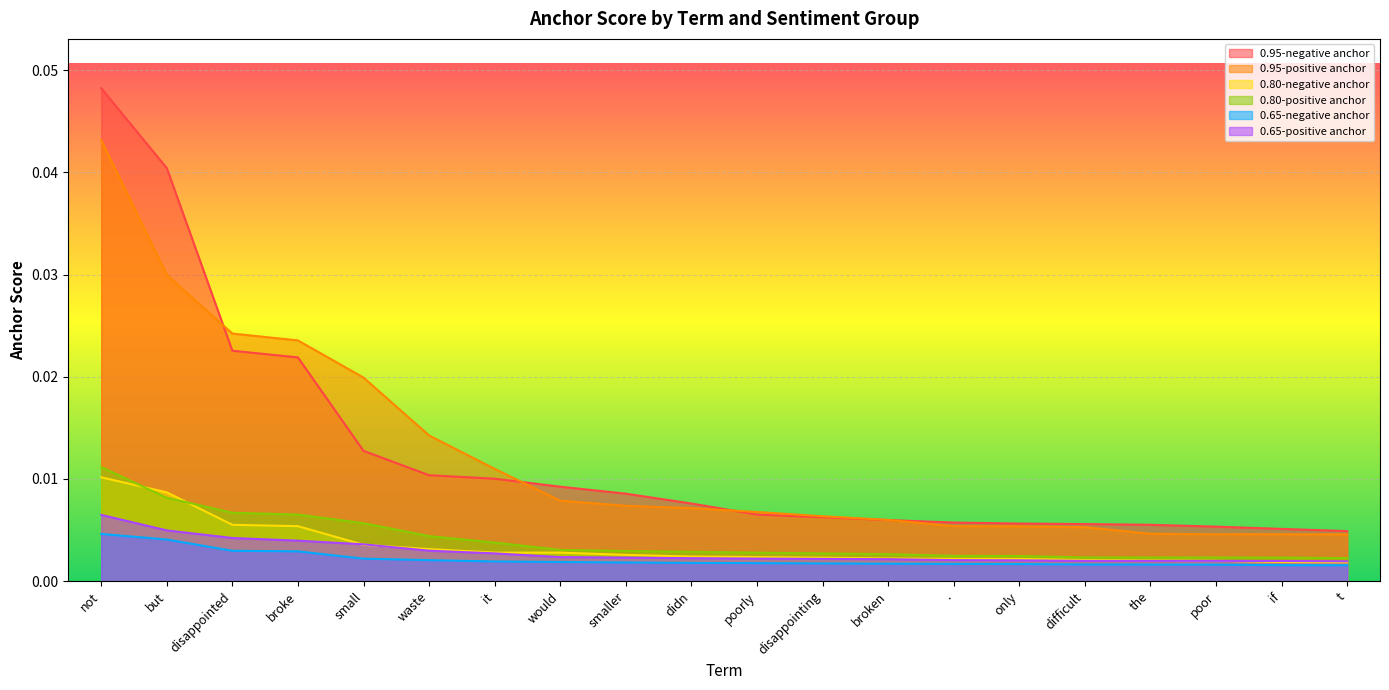

Which series changed the most between disappointing and difficult?

0.95-positive anchor